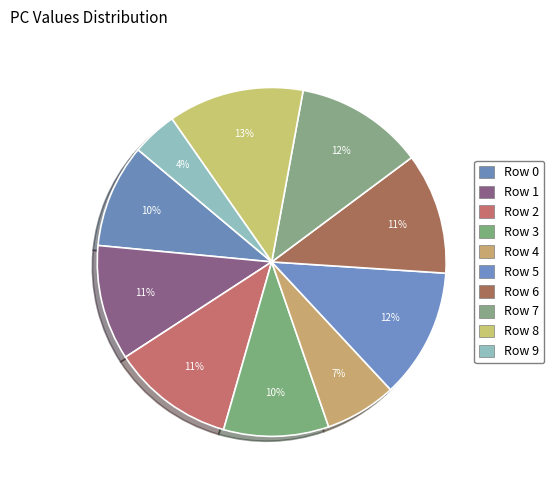

What is the total percentage of Row 2 and Row 6?

22.6%